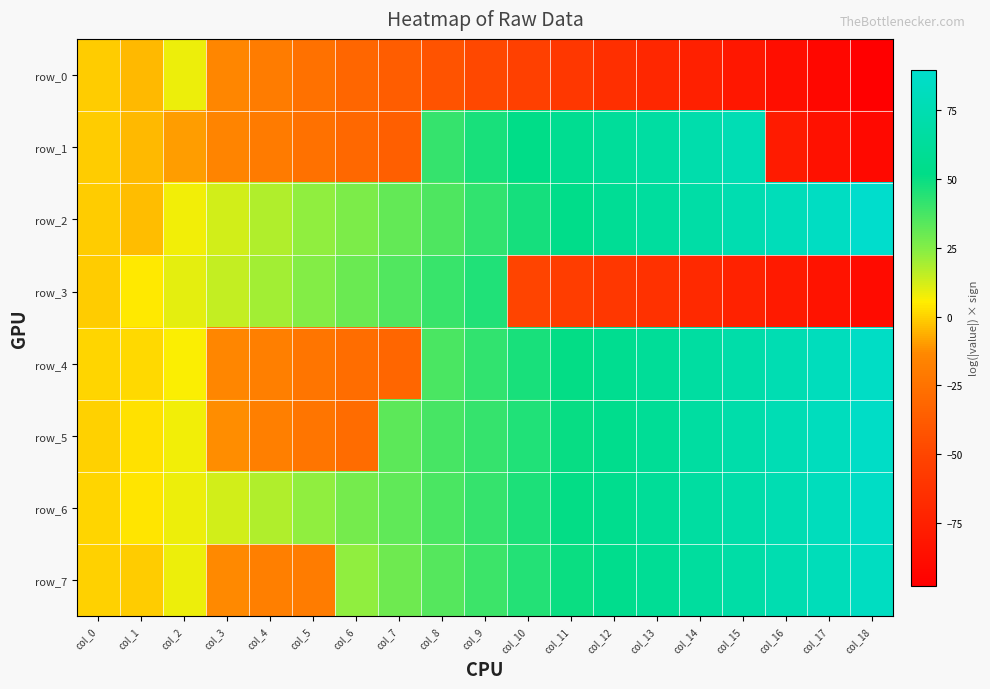

At which label is row_0 closest to -45?

col_8